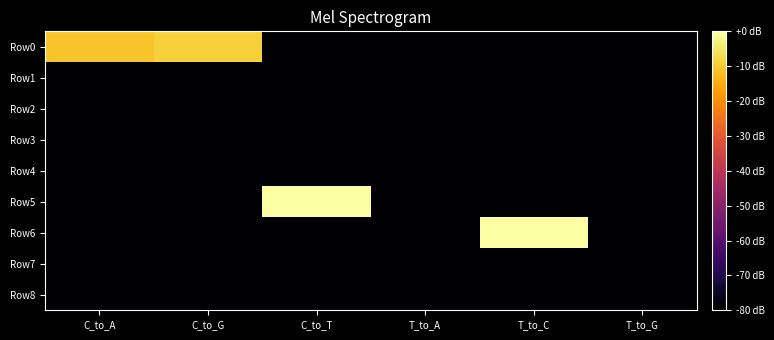

Which series changed the most between C_to_A and T_to_C?

Row6